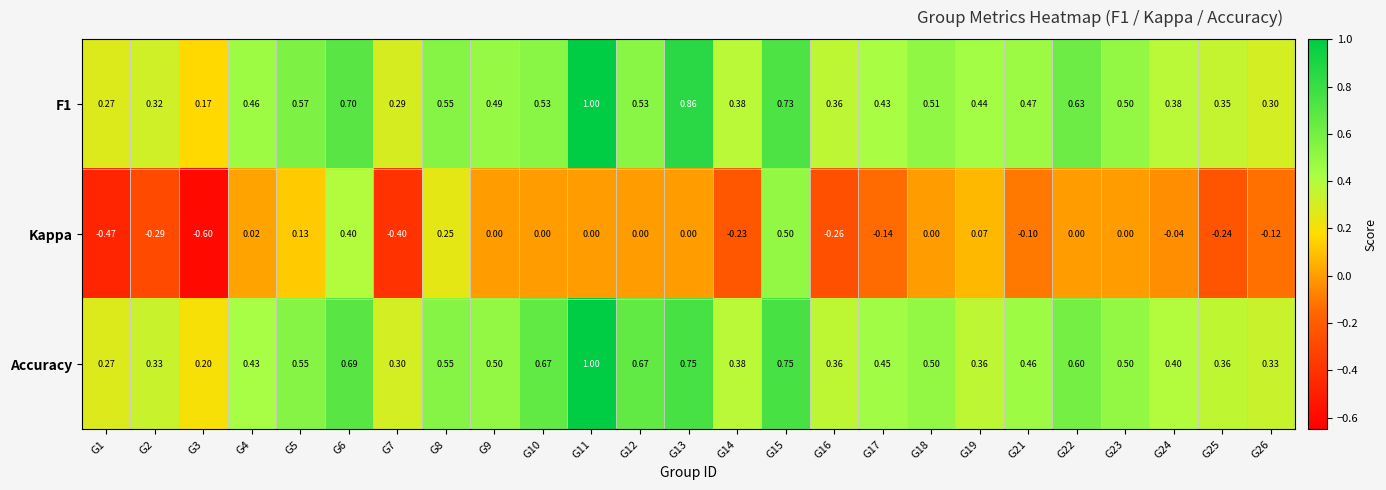

Between G17 and G19, which series saw the biggest shift?

Kappa